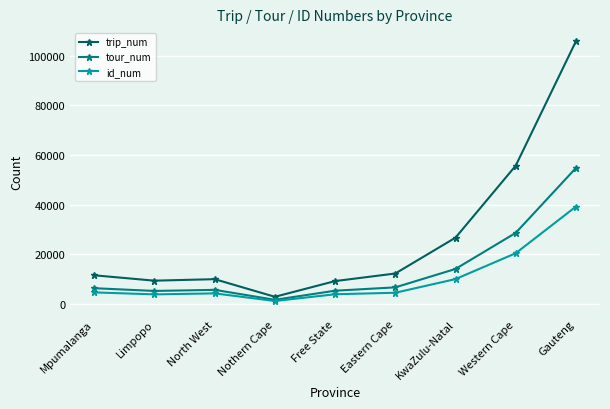

What is the smallest value displayed?

1256